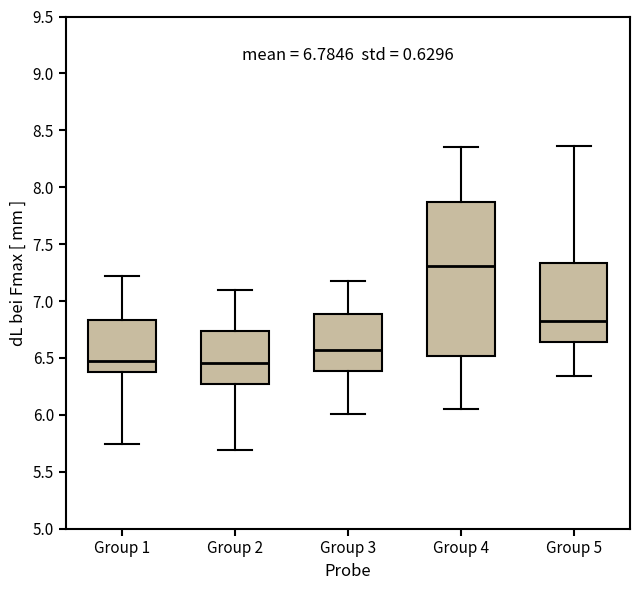

Comparing the boxes themselves (not the whiskers), which one is the tallest?

Group 4